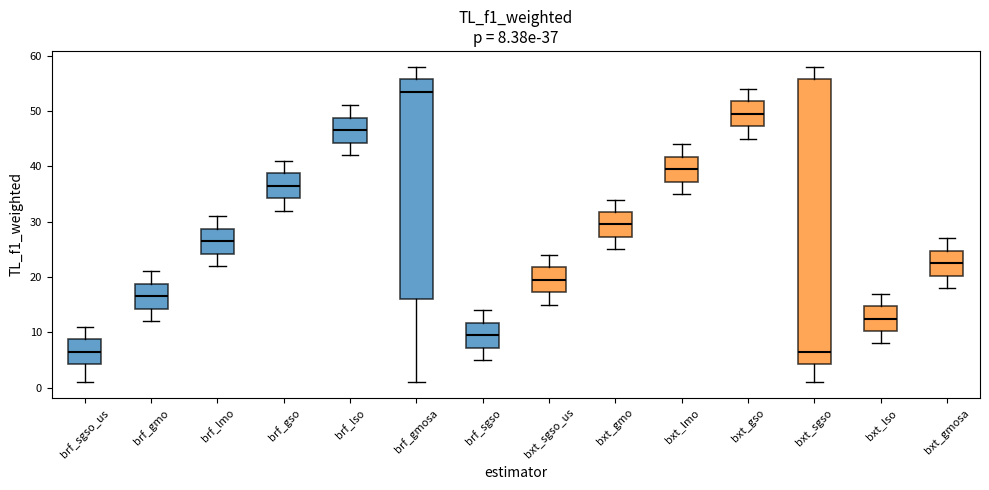

Comparing the boxes themselves (not the whiskers), which one is the tallest?

bxt_sgso